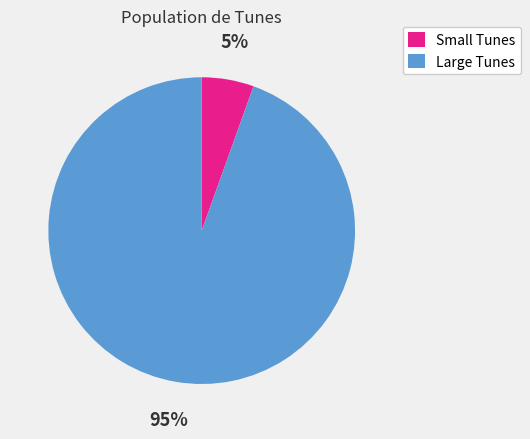

To the nearest percent, what is the average slice percentage?

50%